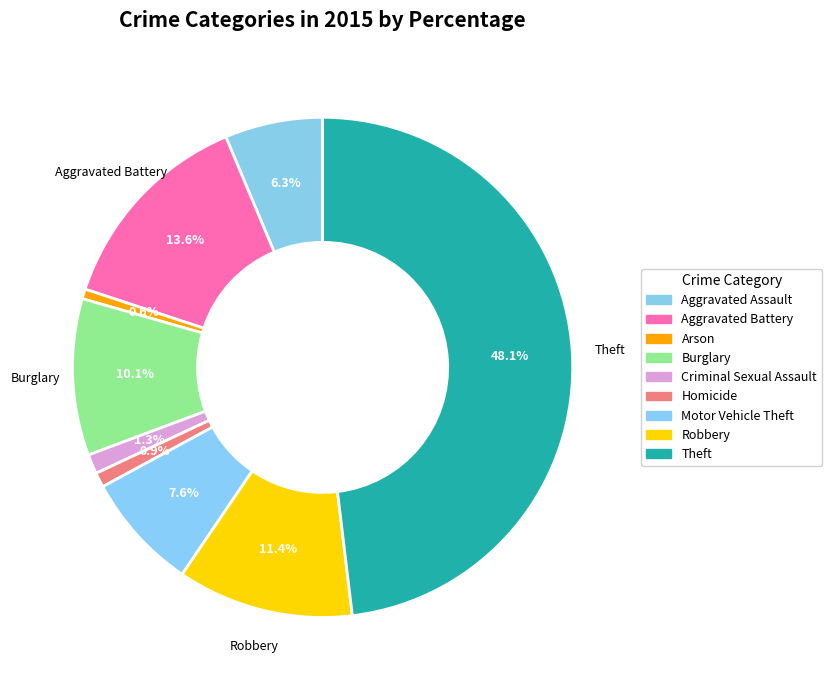

Count the number of slices in the pie.

9